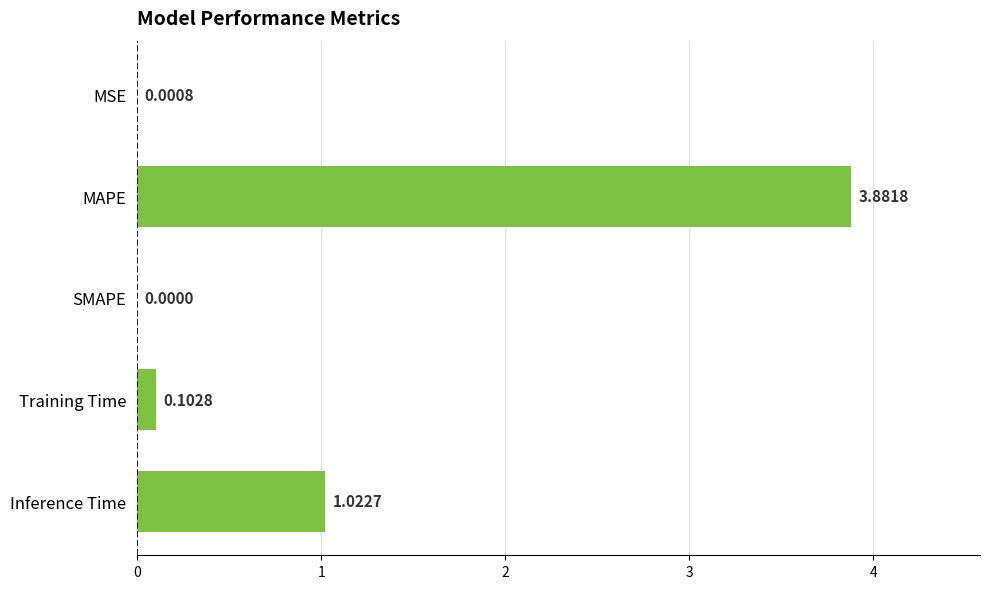

What is the sum of all values?

5.0